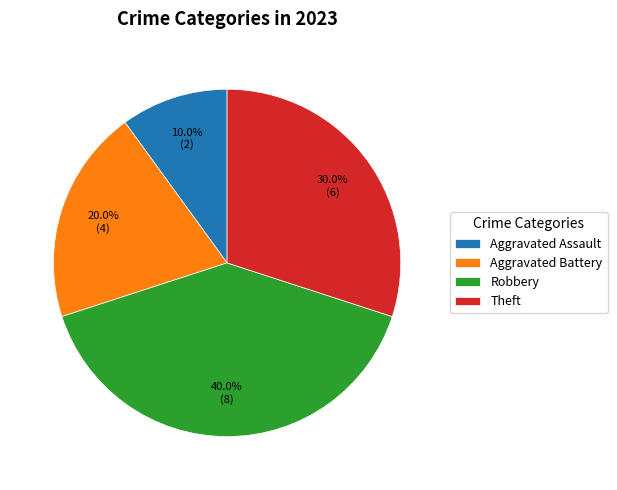

To the nearest percent, what is the difference between the largest and smallest slice percentages?

30%